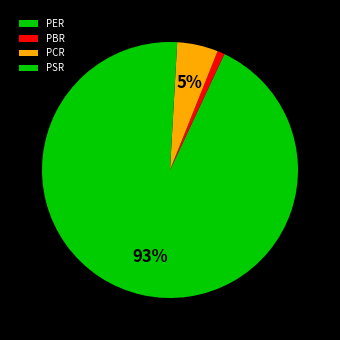

Which slice is the largest?

PER